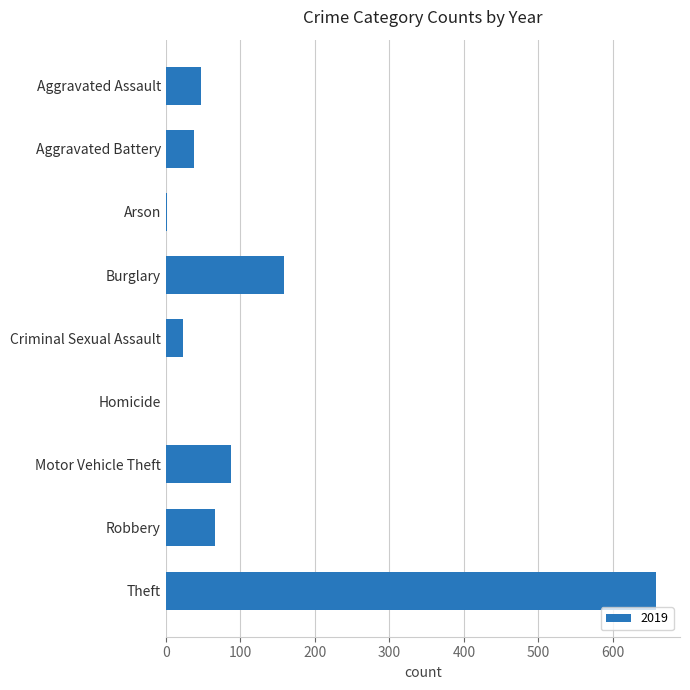

What is the sum of all values?

1080